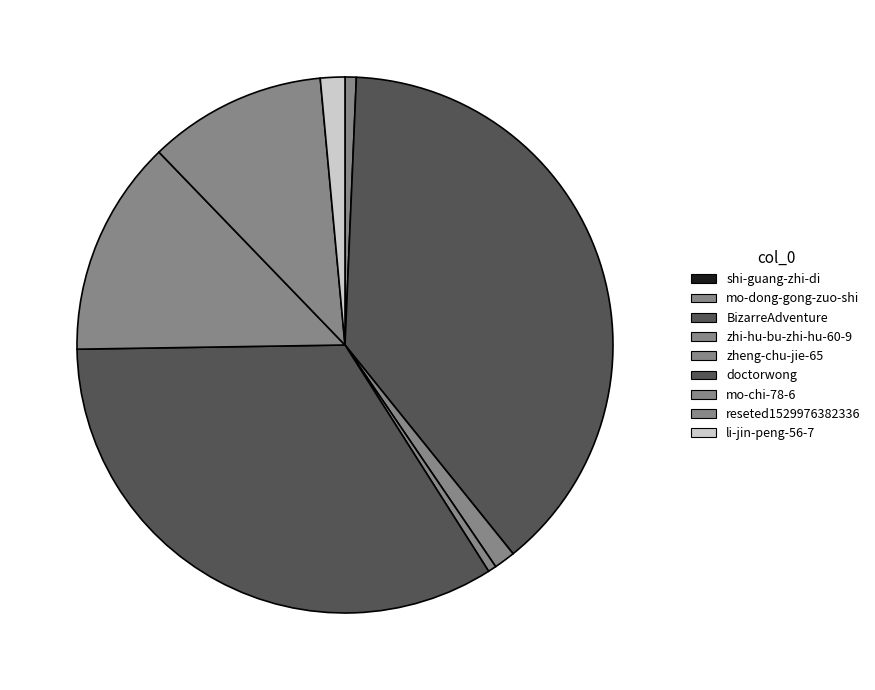

Which category has the biggest portion of the pie?

BizarreAdventure